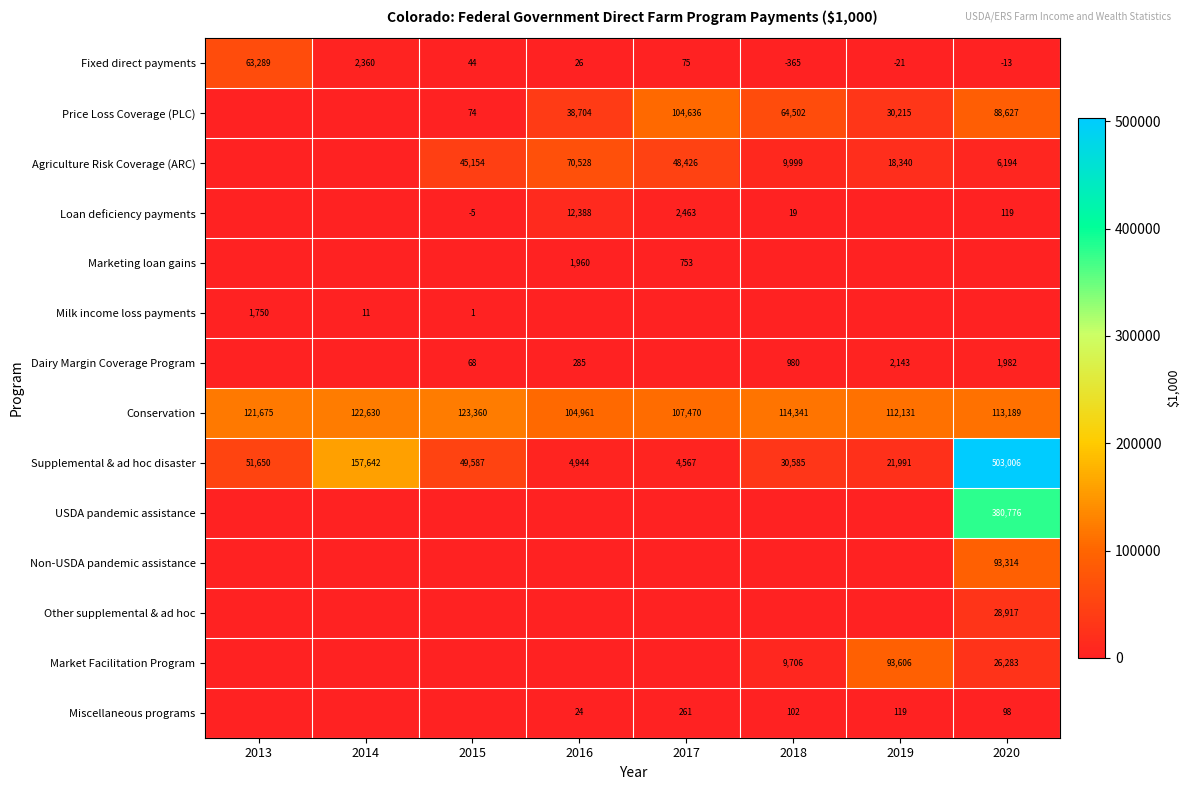

Which label corresponds to the smallest value in the chart?

2018